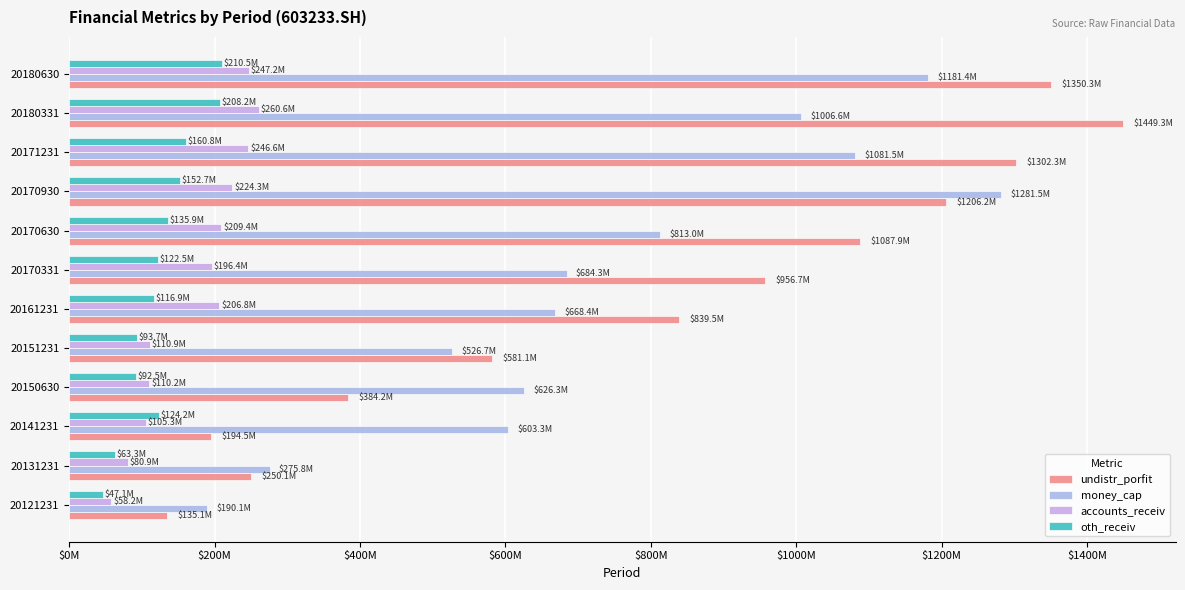

Does the chart contain any negative values?

No